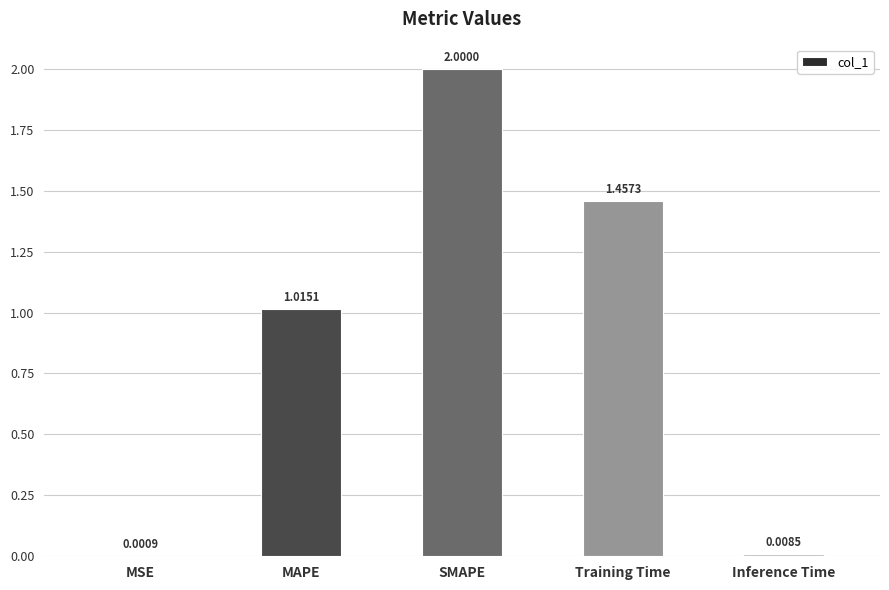

What is the sum of all values?

4.5